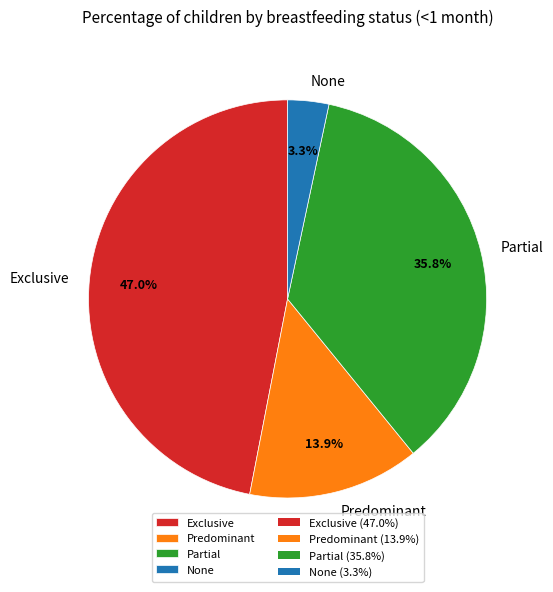

Is there a majority slice in this chart?

No